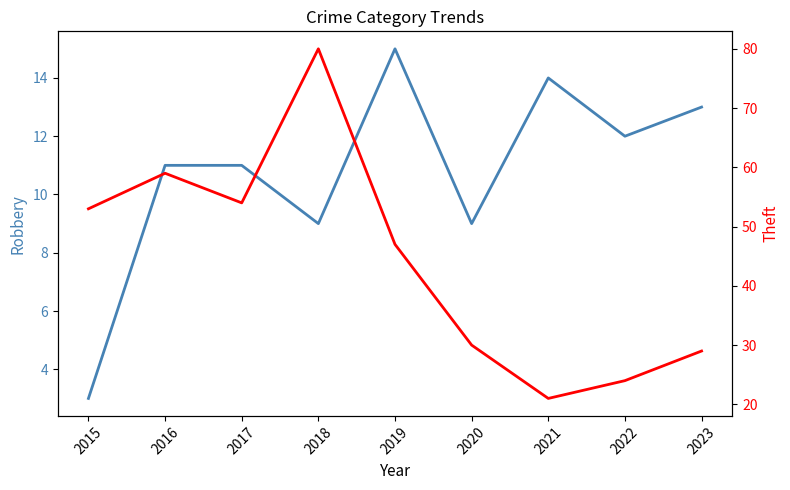

Which category has the lowest value in the Robbery series?

2015